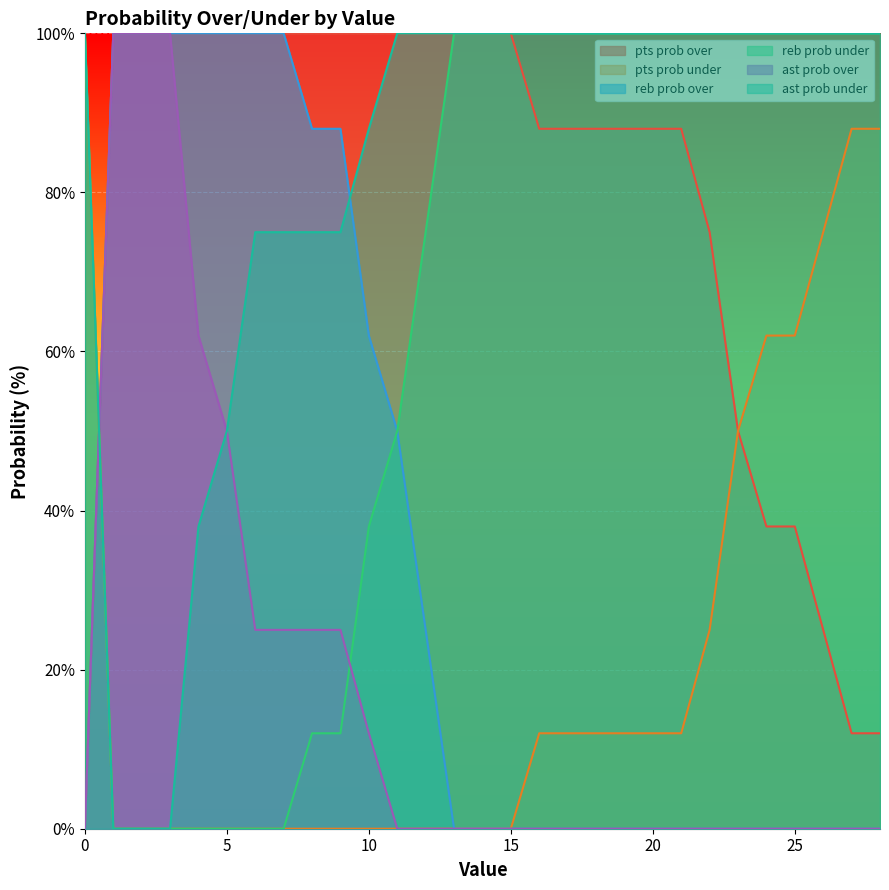

Count the number of categories in the chart.

29